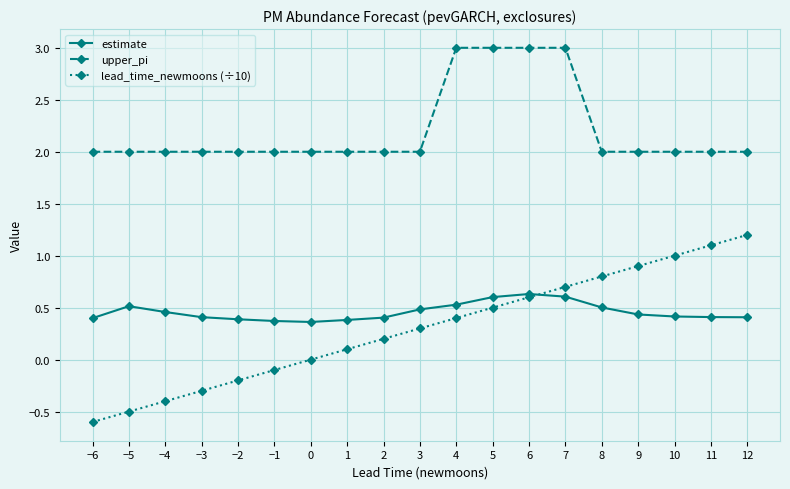

Between 0 and 5, which series saw the biggest shift?

upper_pi